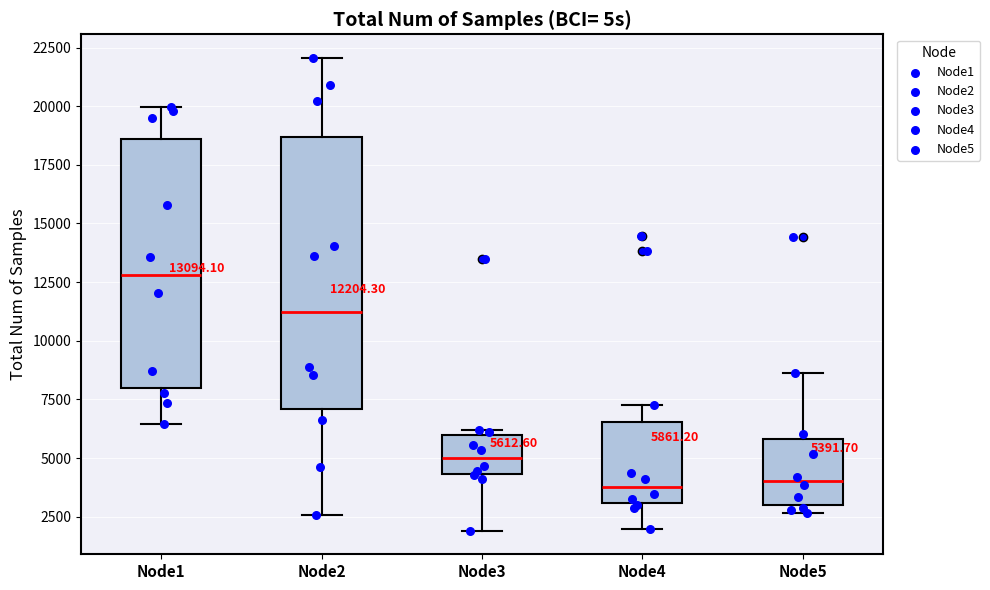

Which box is the tallest, from its lower edge to its upper edge?

Node2